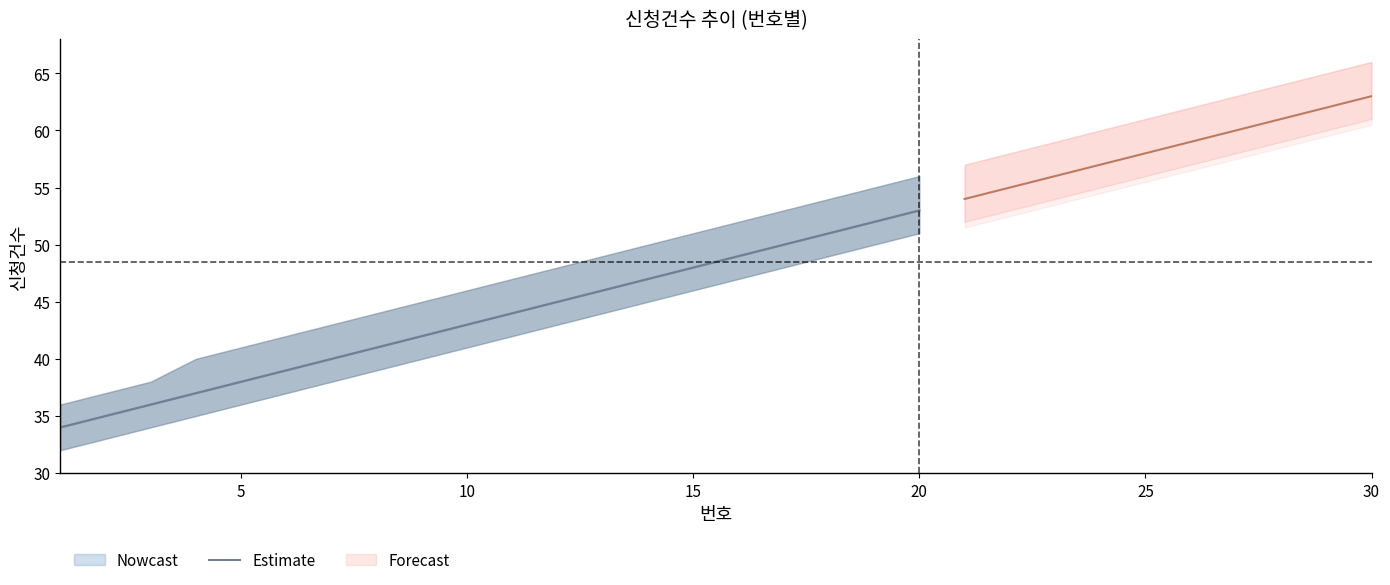

What is the average value?

44